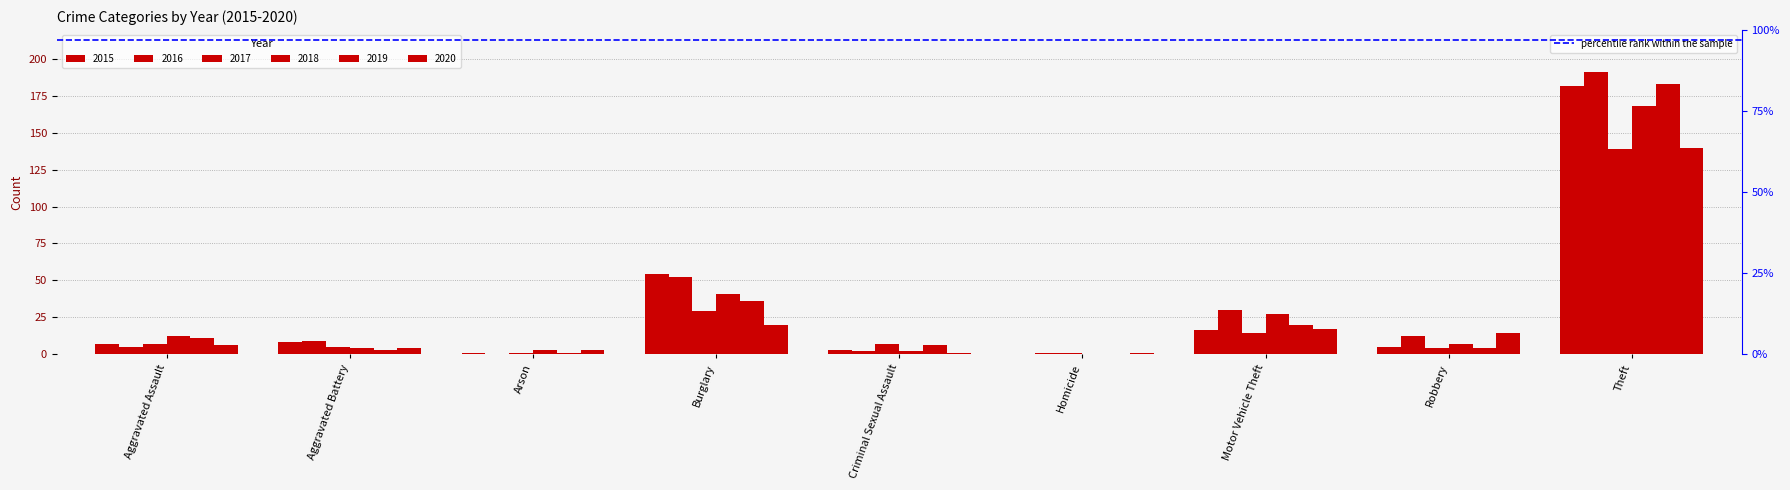

What is the label of the 4th bar from the right?

Homicide